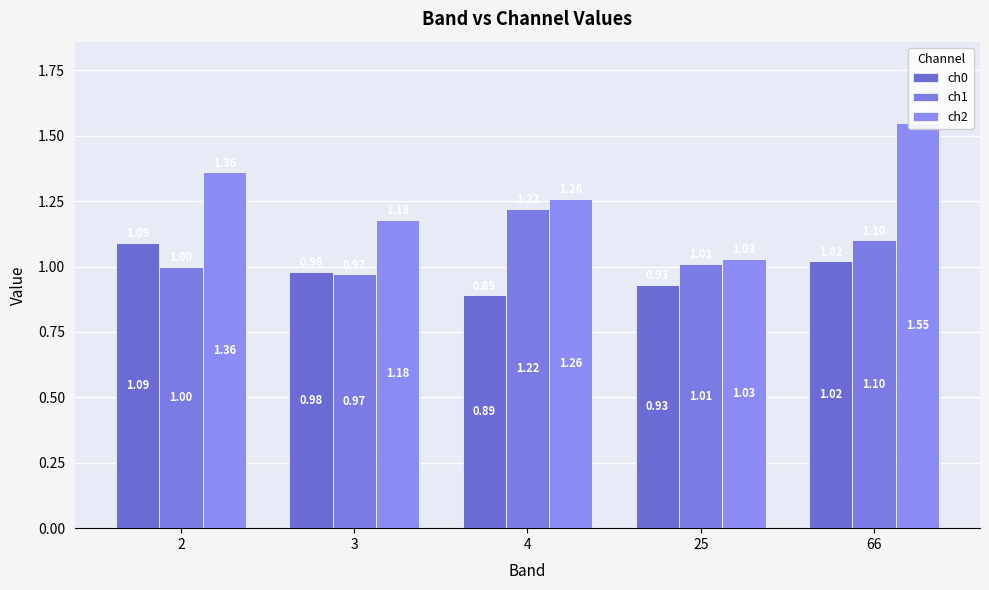

Which series has the largest total across all categories?

ch2